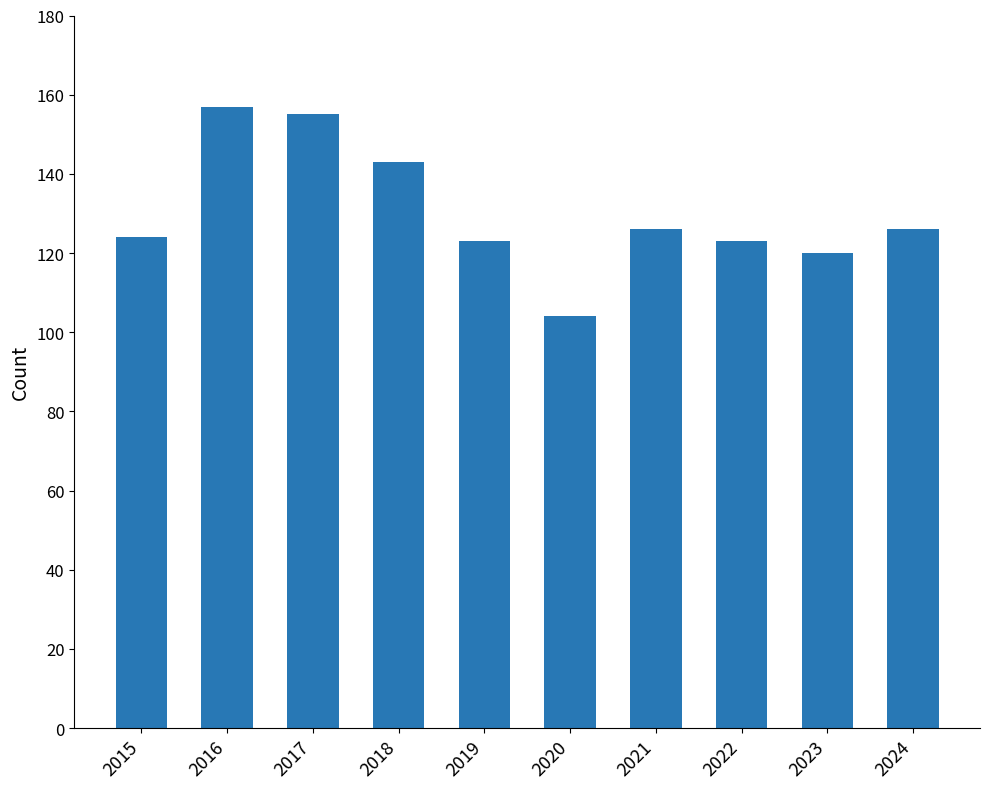

What is the approximate value at 2019, to the nearest 10?

120